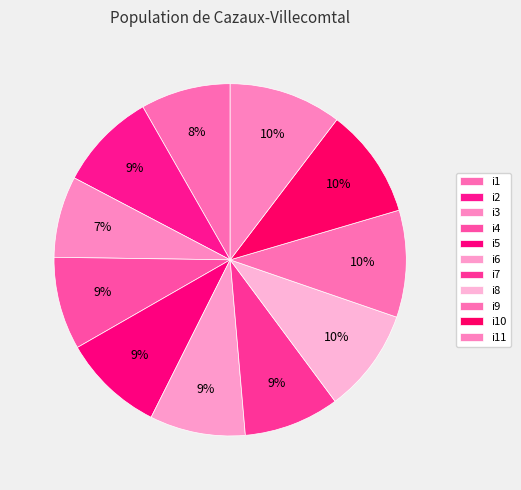

What is the smallest slice in the pie chart?

i3